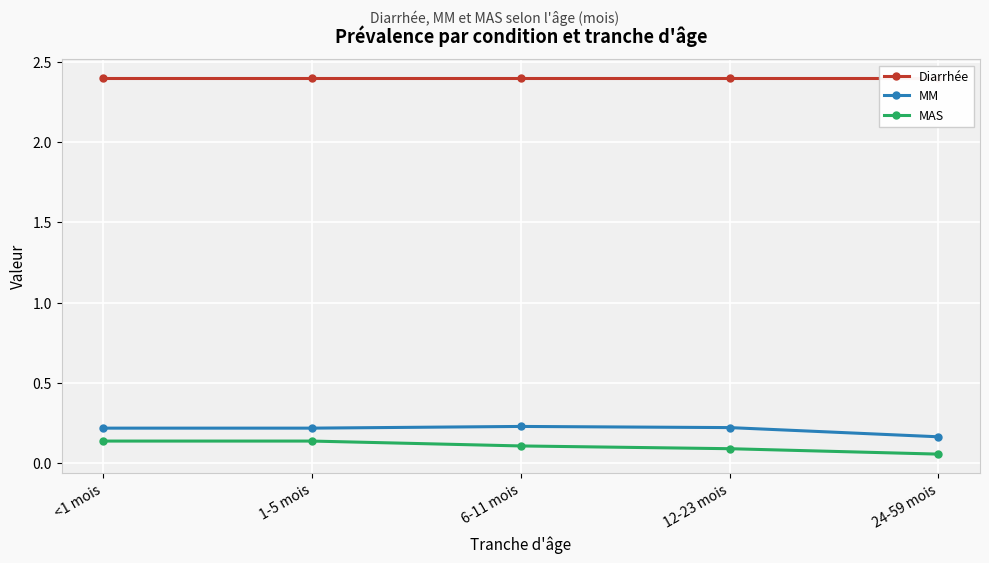

Is it true that MM equals 0.2 at 6-11 mois?

True